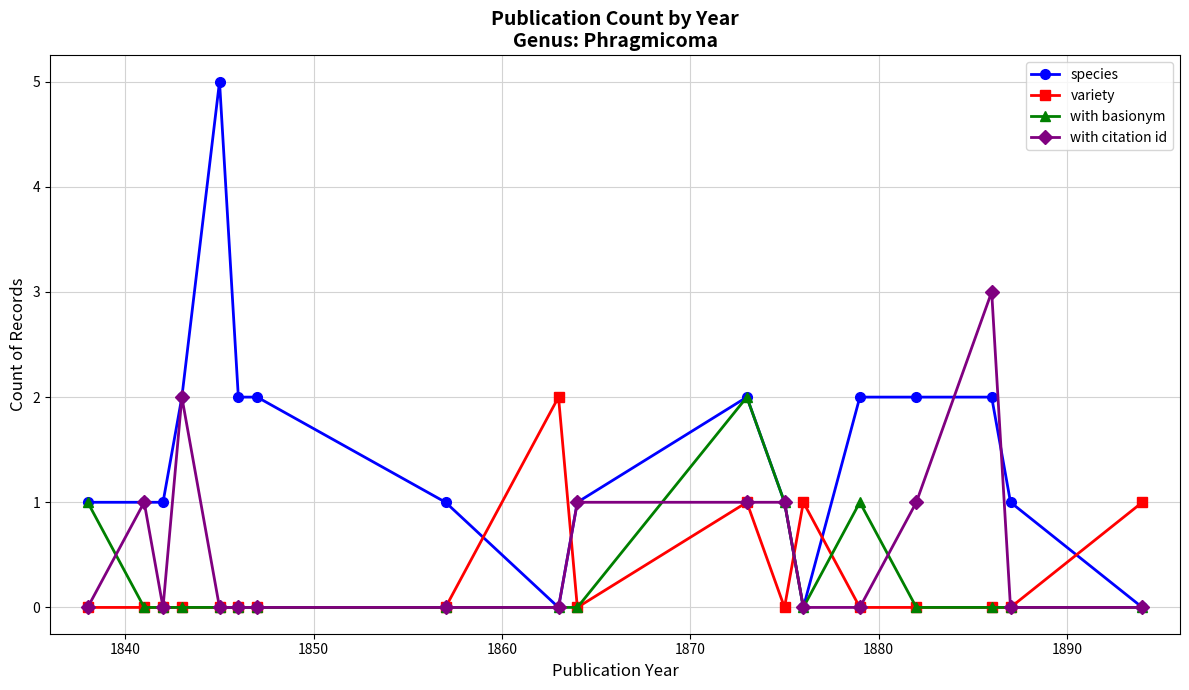

True or false: with basionym has more than 0 interior local peaks.

True